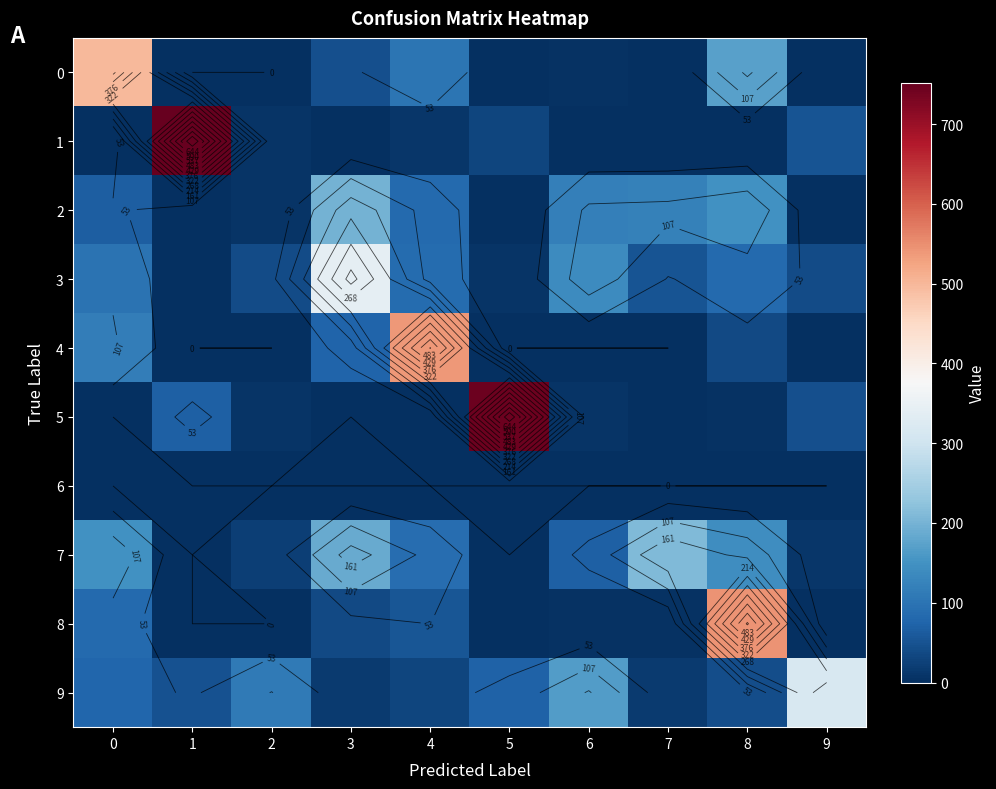

At which category does the chart reach its minimum across all series?

1